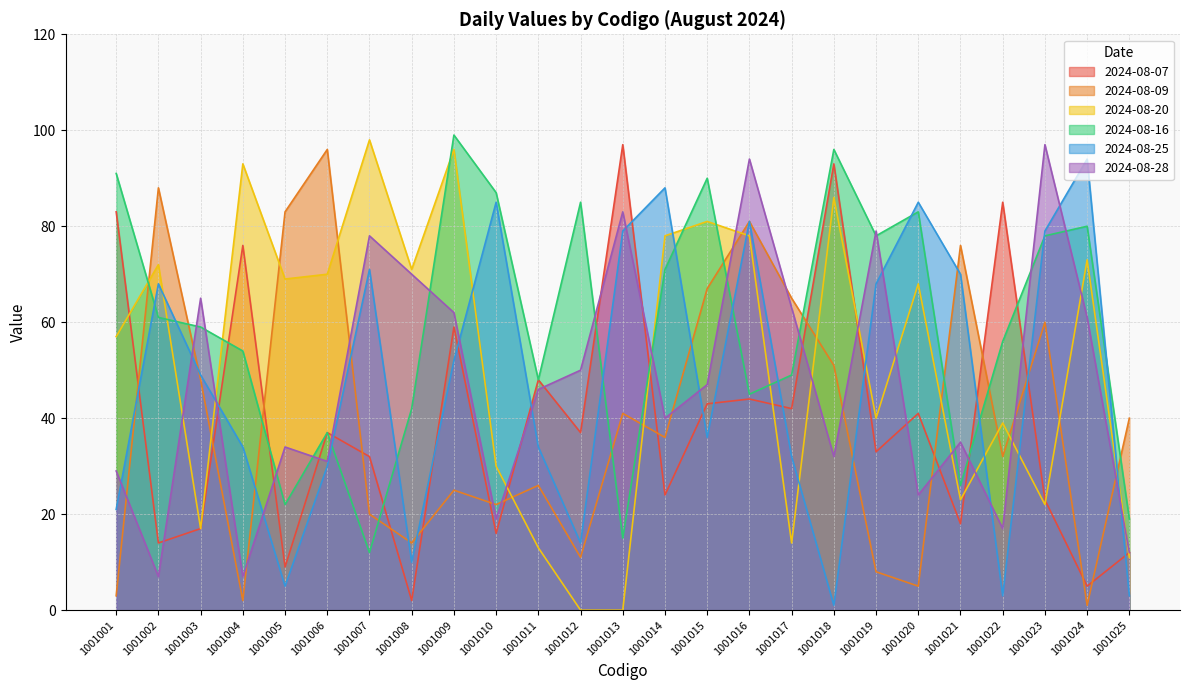

How many interior local valleys does the 2024-08-07 series have?

10